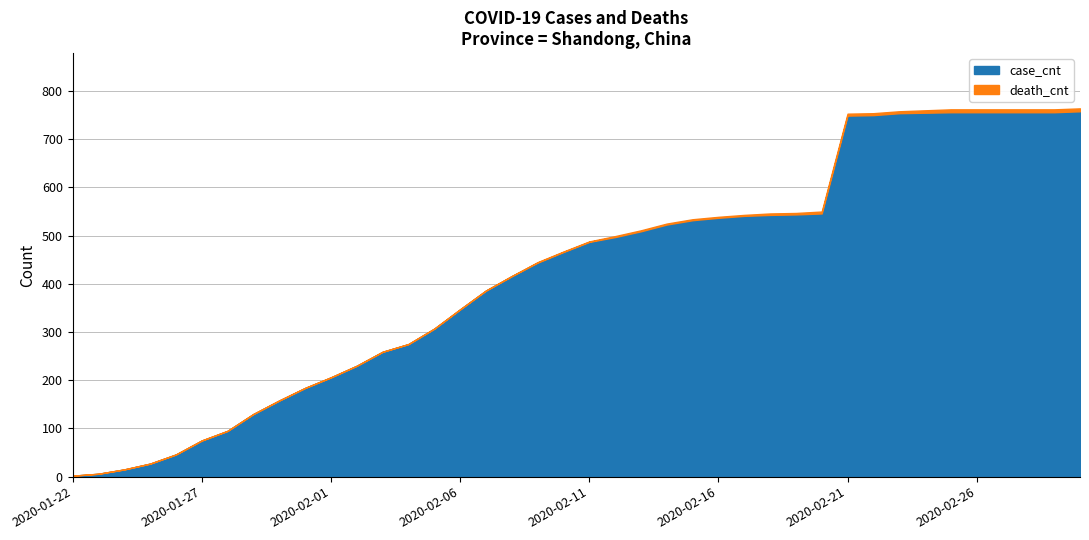

How many lines are shown in the chart?

2